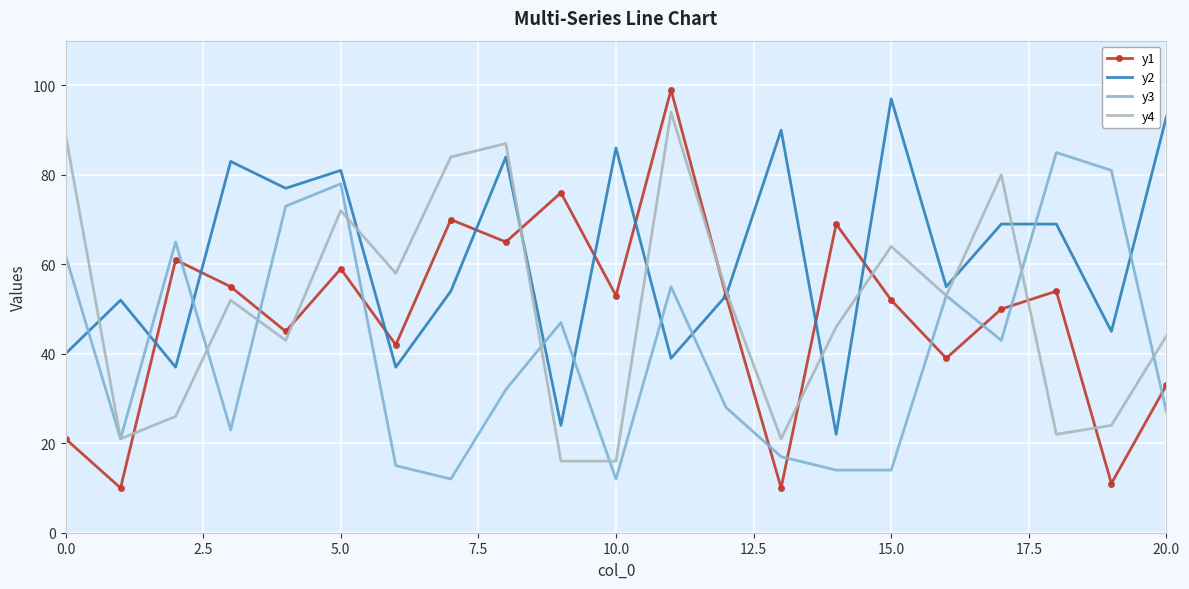

Which series has the largest range (max minus min)?

y1